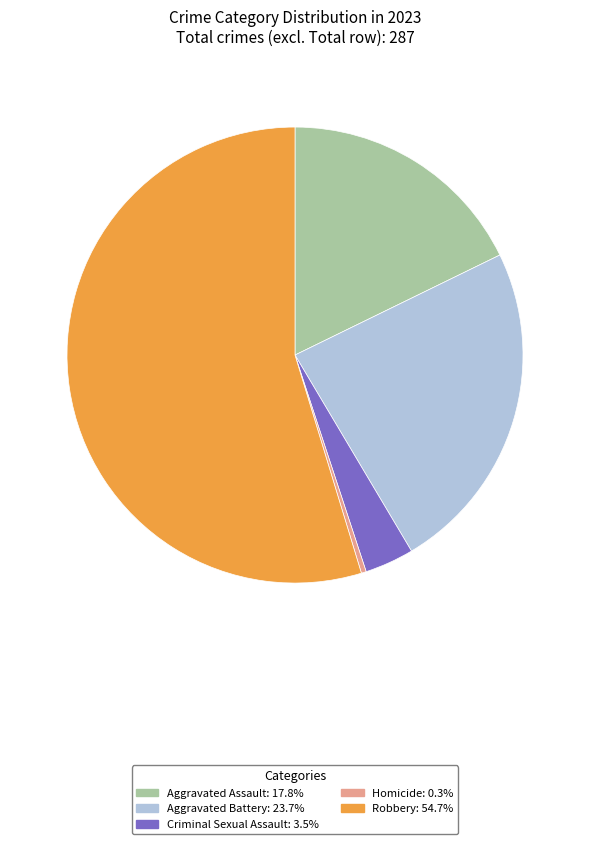

Which category has the smallest portion of the pie?

Homicide